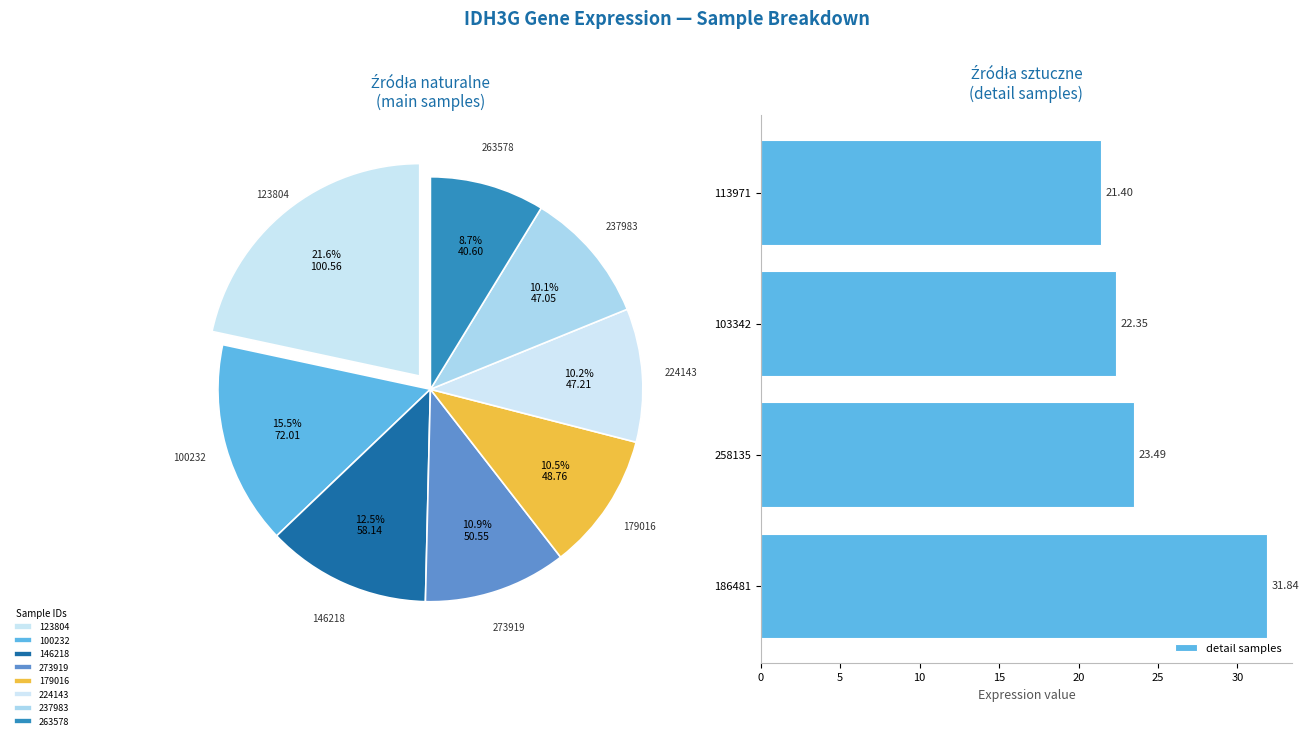

What is the difference between the detail samples values at 113971 and 186481?

10.4